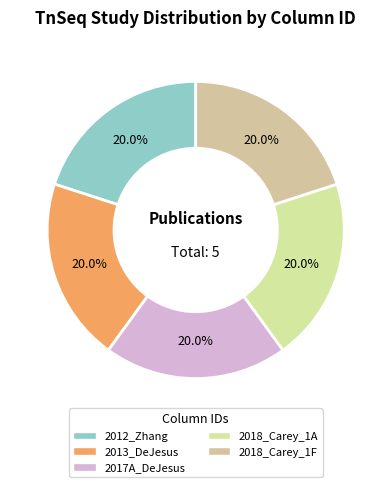

Which category has the smallest portion of the pie?

2012_Zhang